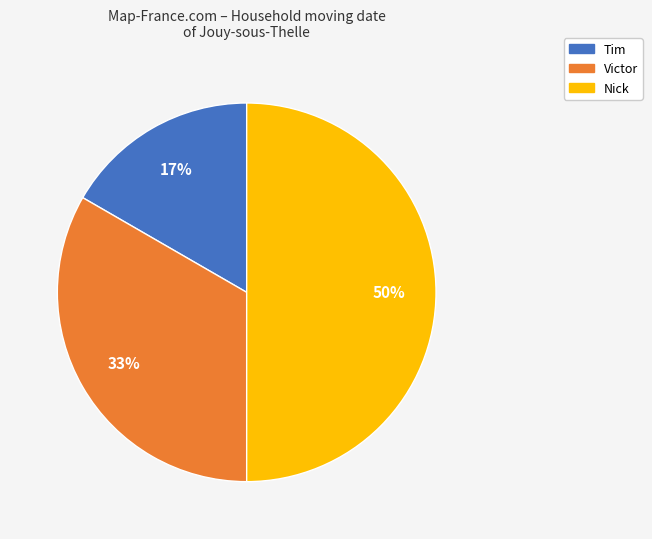

Combined, do Nick and Tim account for over 50%?

Yes